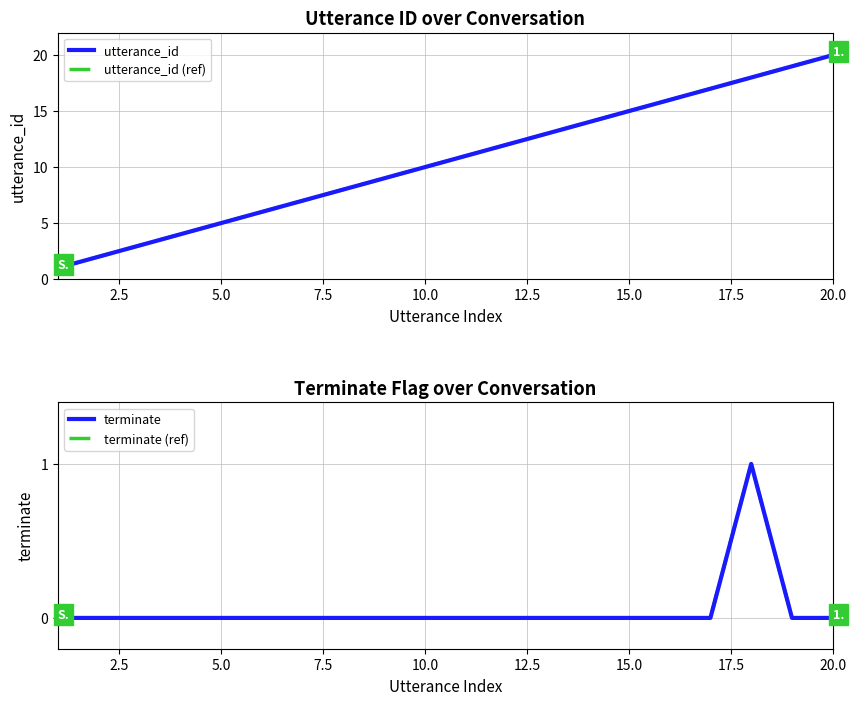

How many values in the utterance_id (ref) series exceed 11?

9